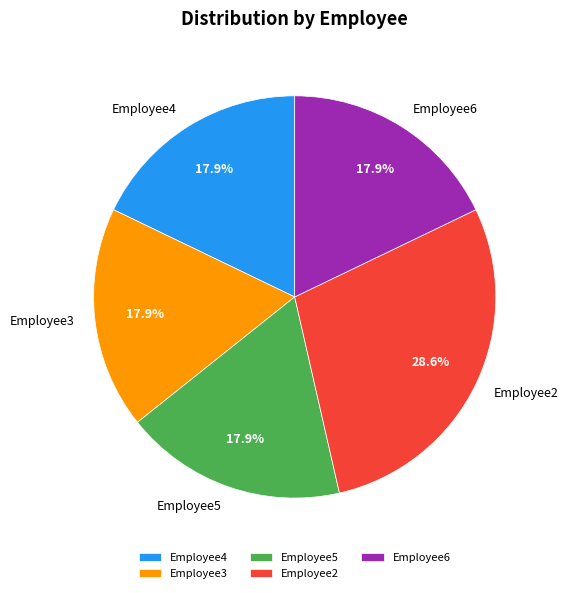

What is the largest slice in the pie chart?

Employee2